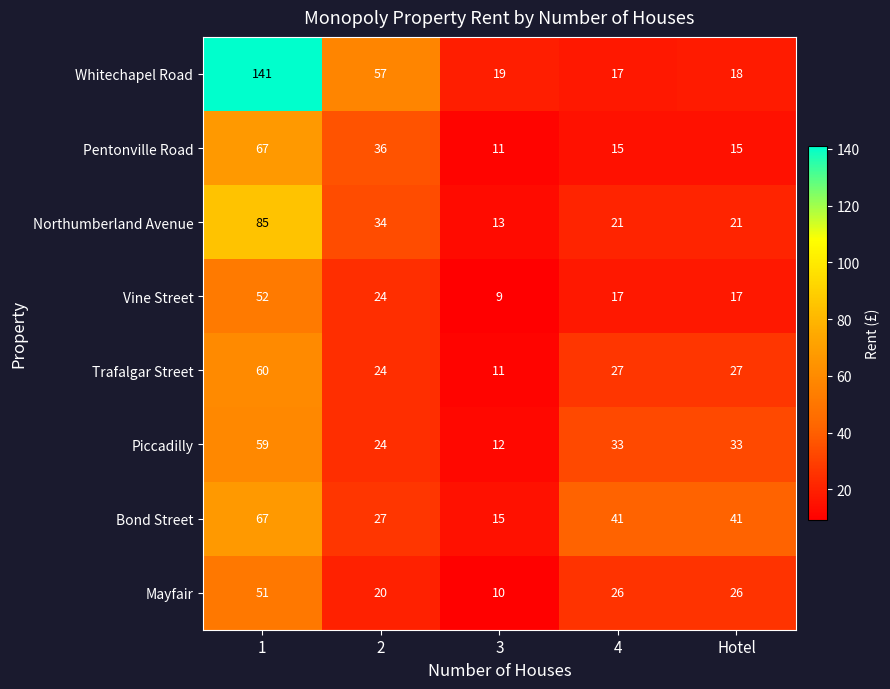

What is the spread (max minus min) of values at 3?

10